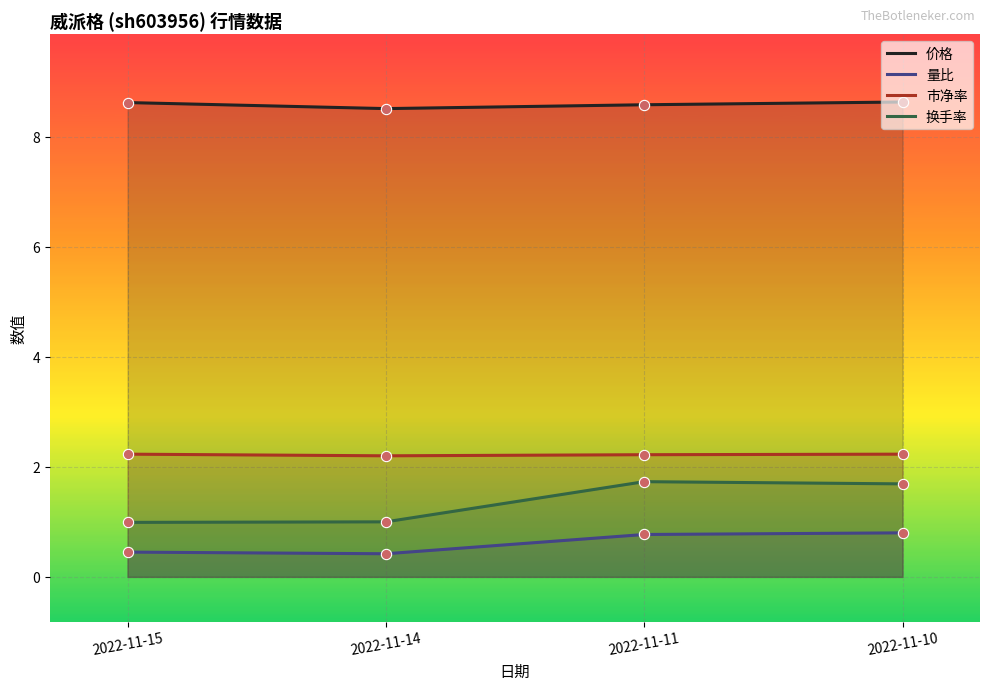

Which series has the largest total across all categories?

价格